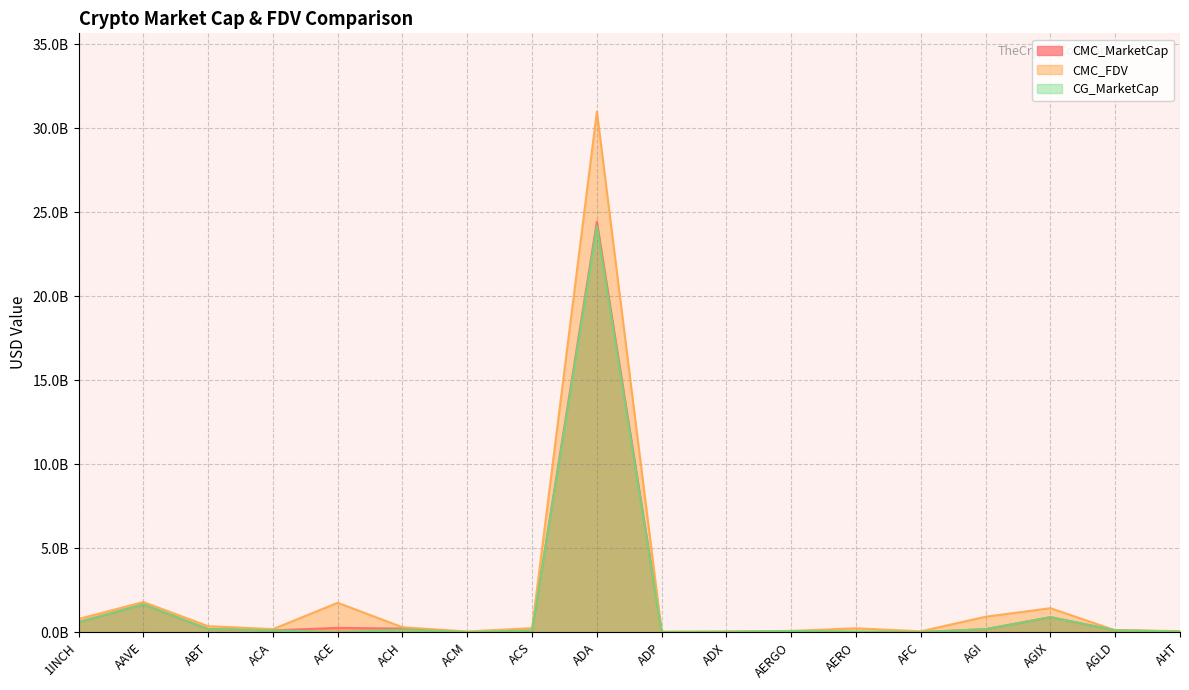

Which category has the highest value in the CG_MarketCap series?

ADA